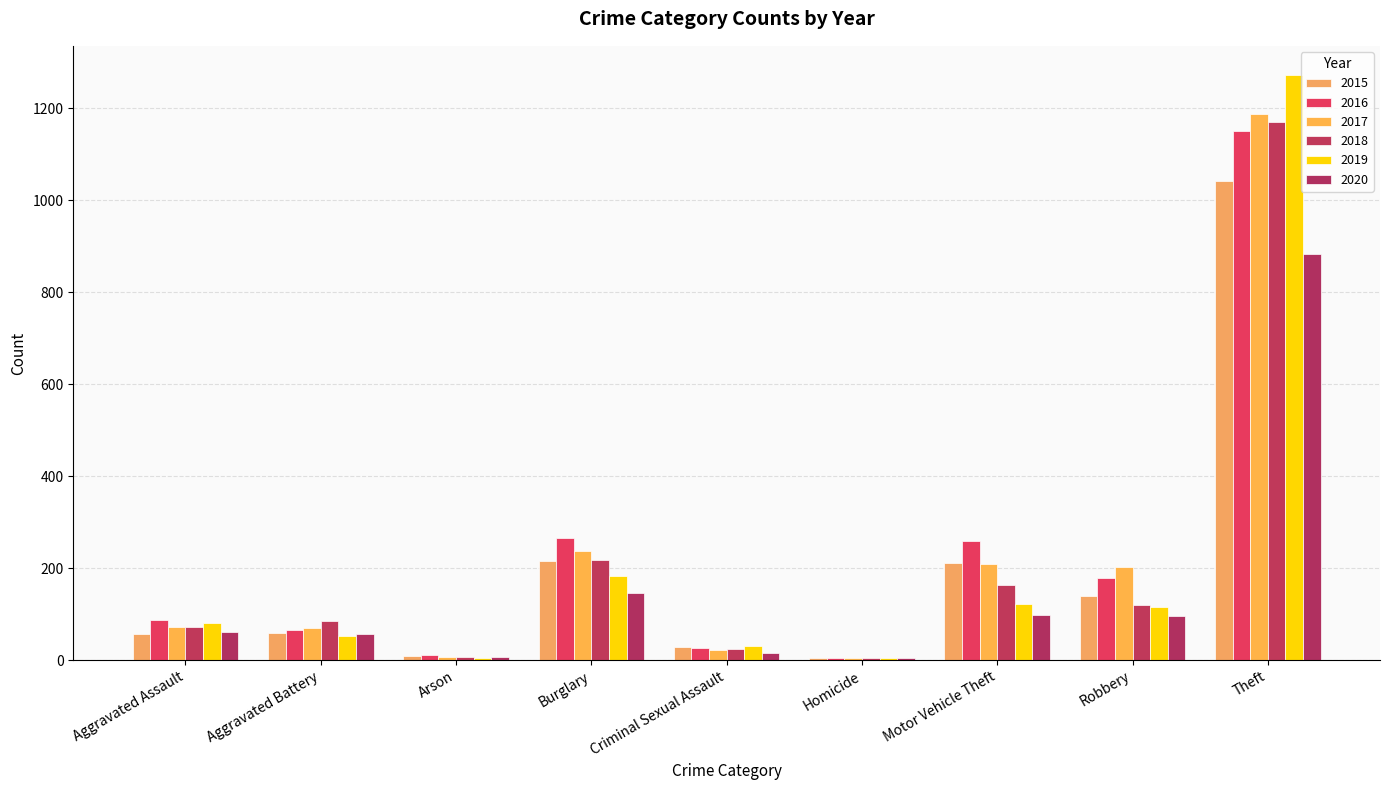

What is the value of the 2016 bar at the 6th from the left?

4